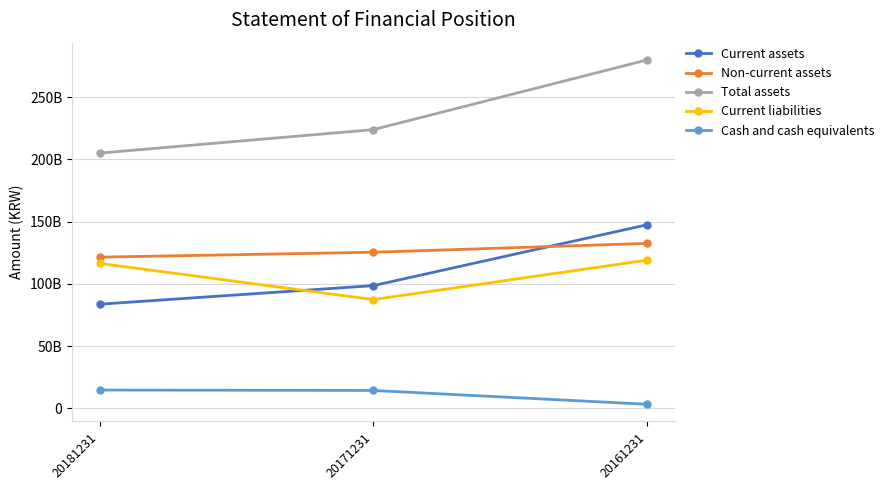

True or false: Cash and cash equivalents has a value of 14283019280 at 20171231.

True